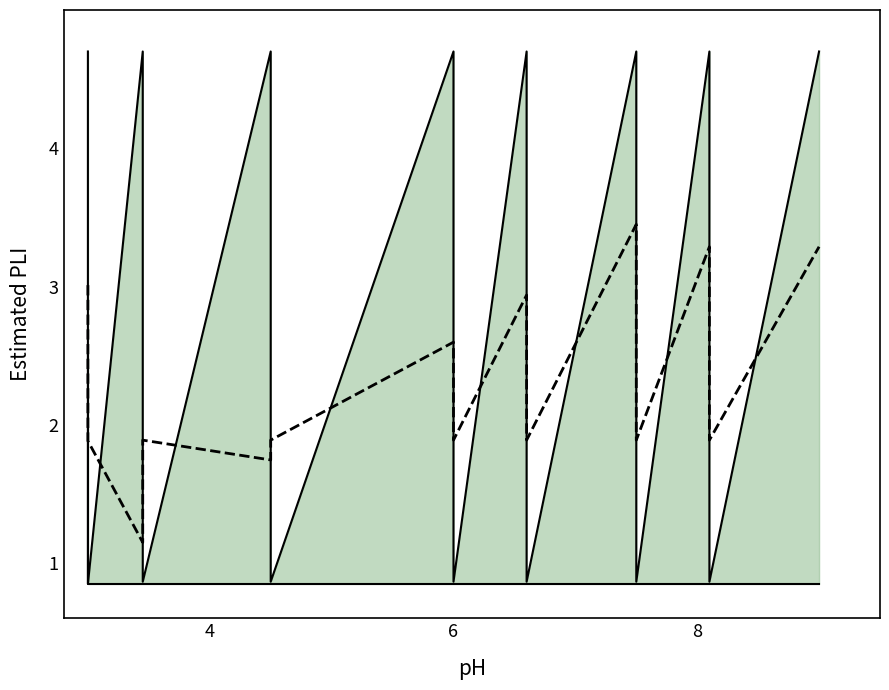

Which label corresponds to the largest value in the chart?

4